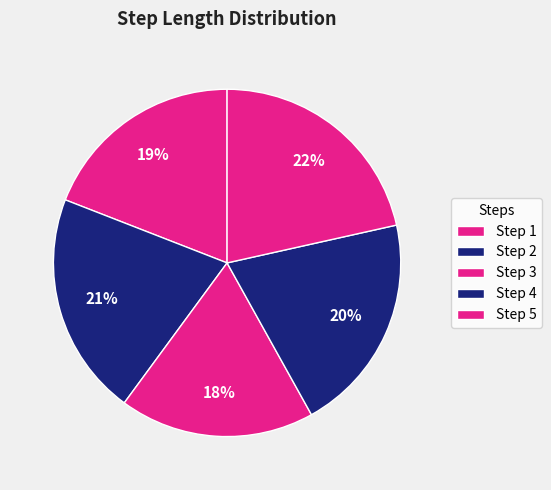

Which slice is the largest?

5